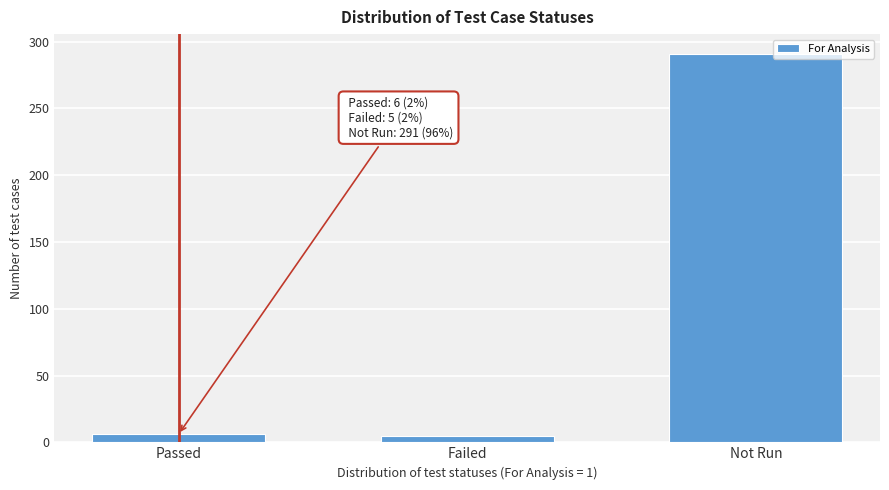

What is the sum of all values?

302